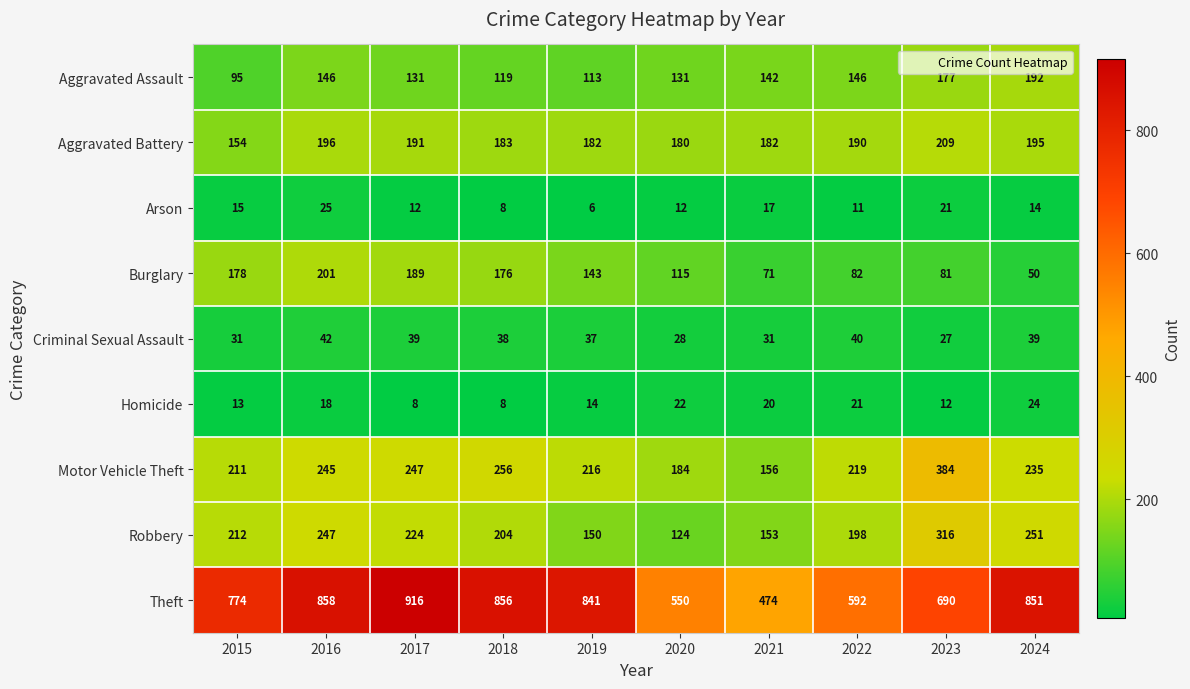

What is the sum of all Arson values?

141